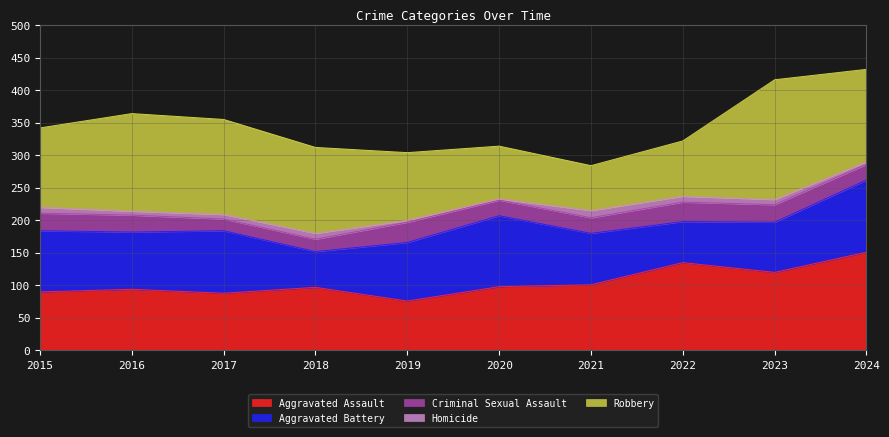

The Criminal Sexual Assault series shows 18 at 2017. True or false?

True